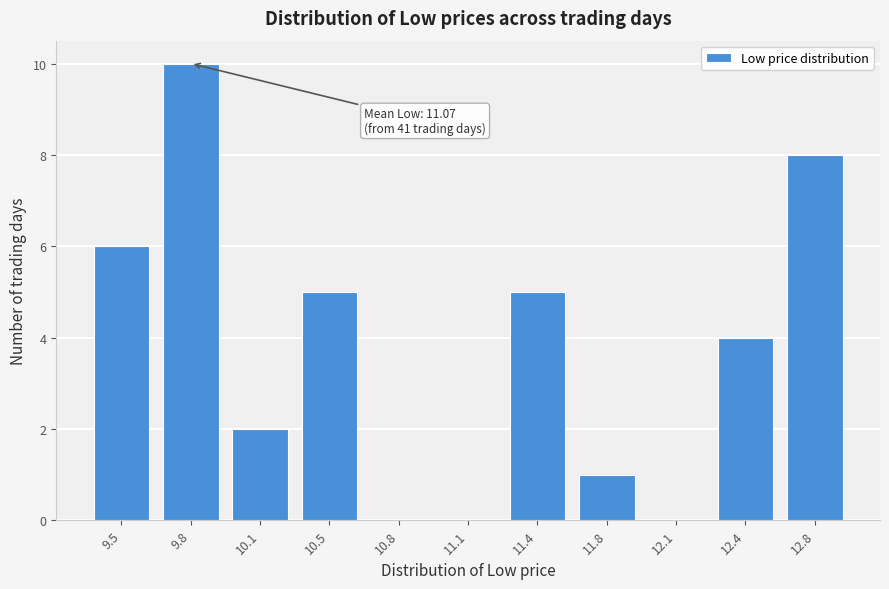

Reading left to right, list all the values displayed in this chart.

9.5=6	9.8=10	10.1=2	10.5=5	10.8=0	11.1=0	11.4=5	11.8=1	12.1=0	12.4=4	12.8=8